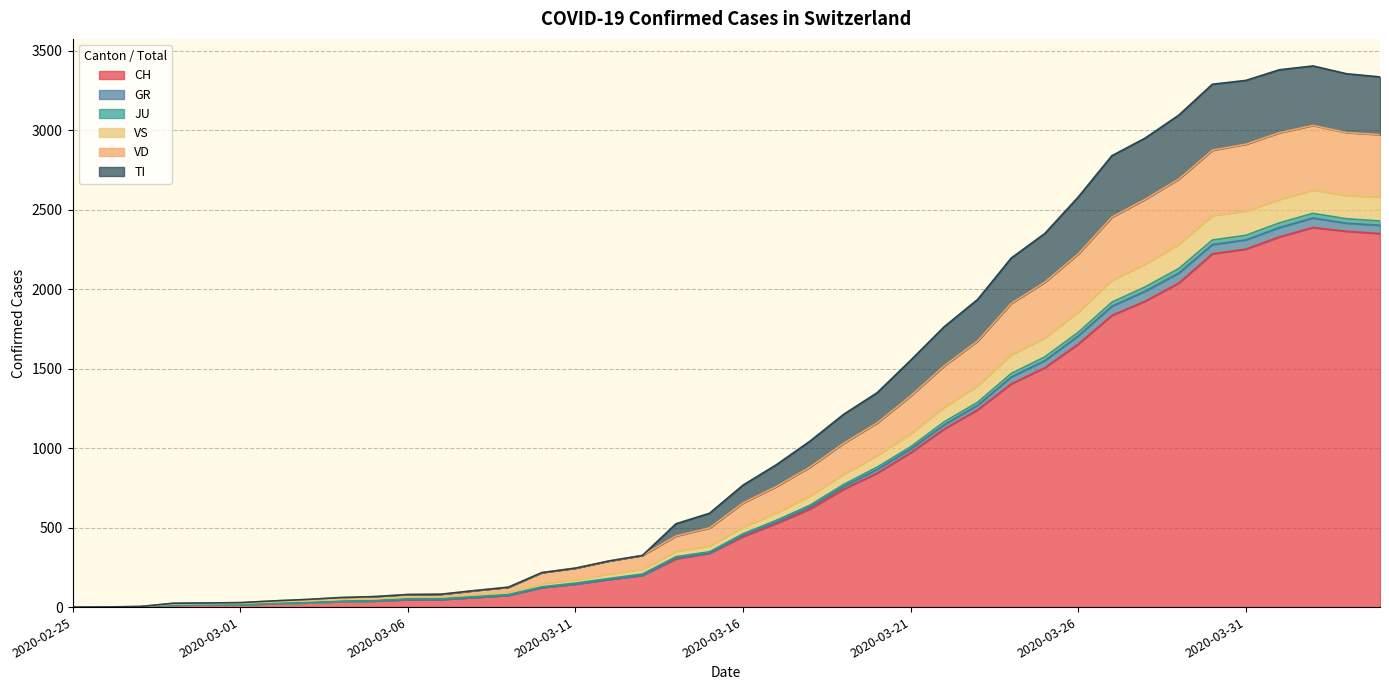

True or false: JU and TI intersect in this chart.

False